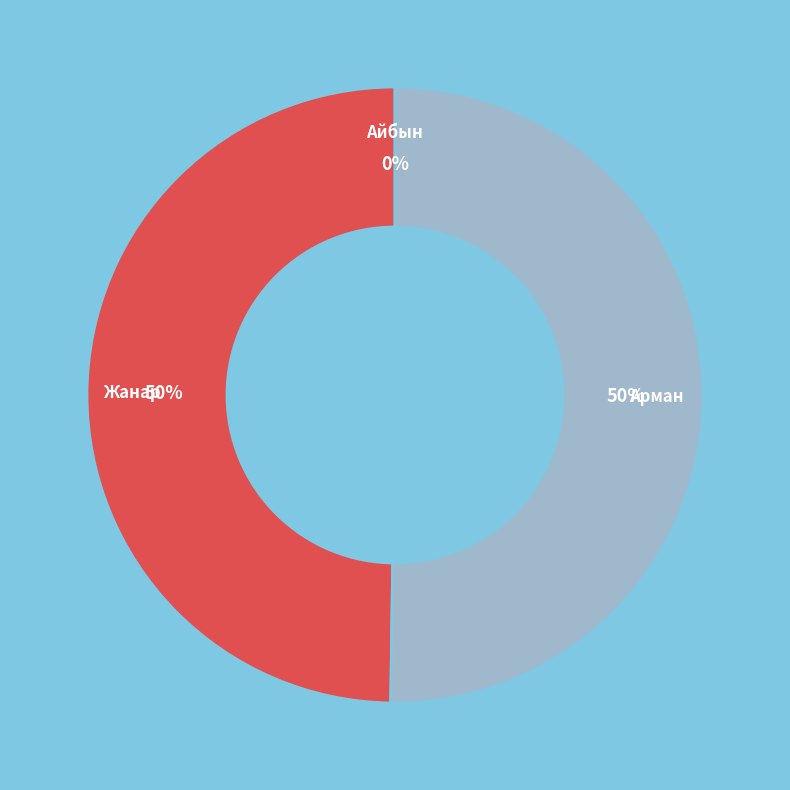

The Жанар slice represents 50% of the pie. True or false?

True